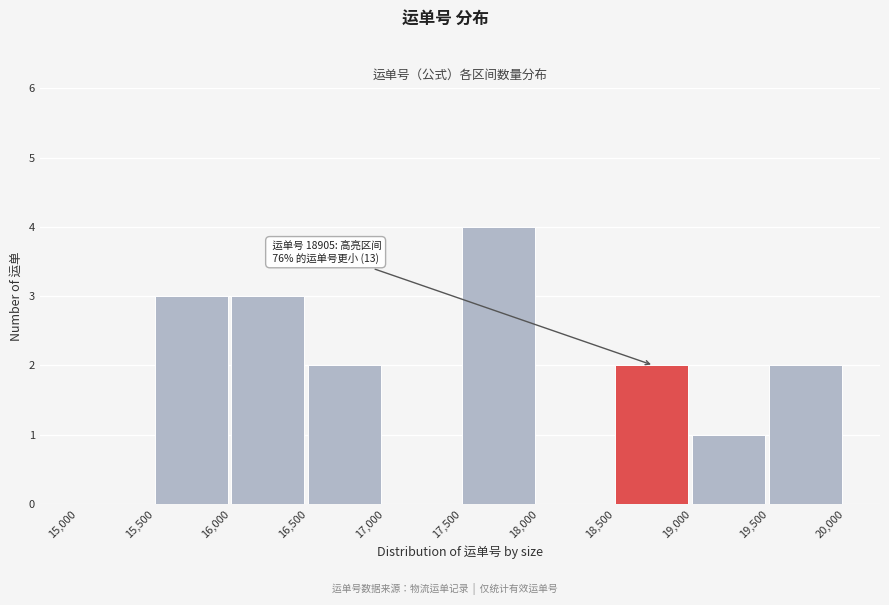

Which range on the x-axis has the tallest bar?

17,500 to 18,000